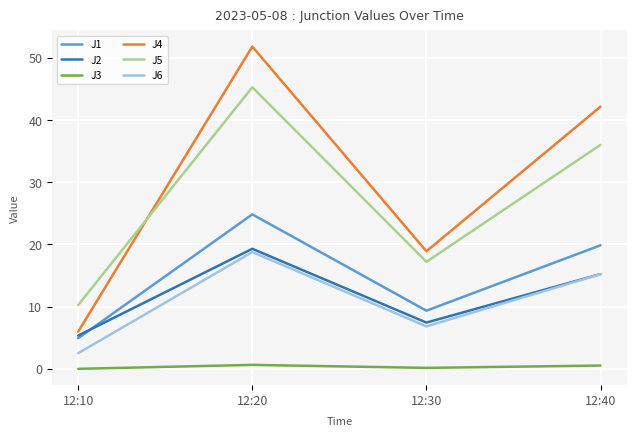

What is the difference between the maximum and minimum values in the J3 series?

0.6